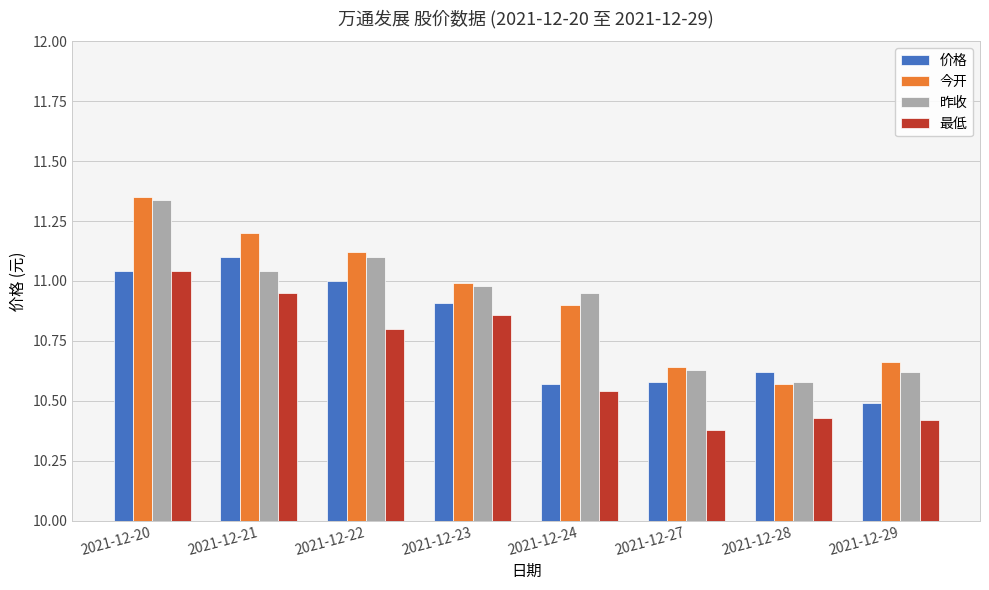

Where is 今开 nearest to the value 10?

2021-12-28